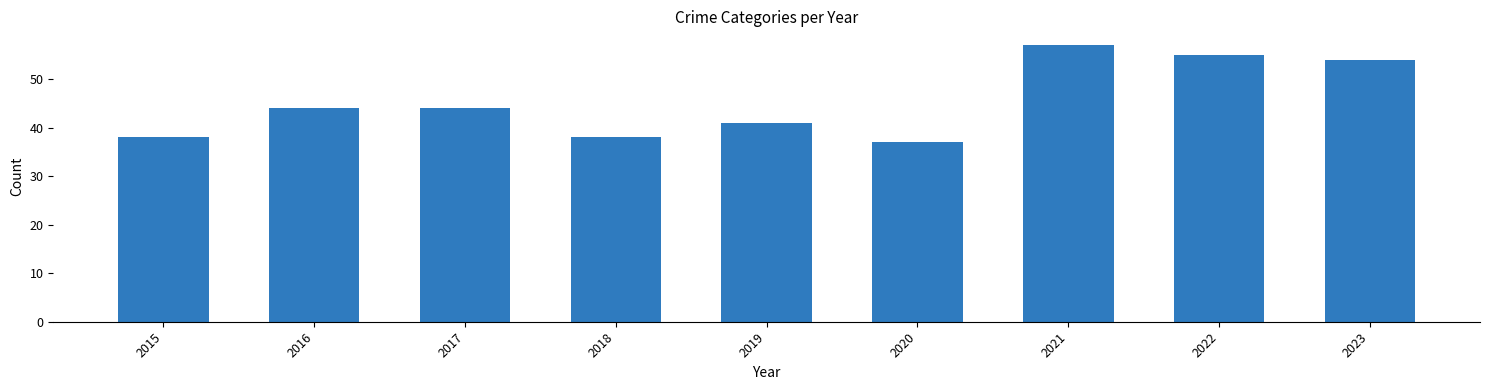

Count the number of categories in the chart.

9